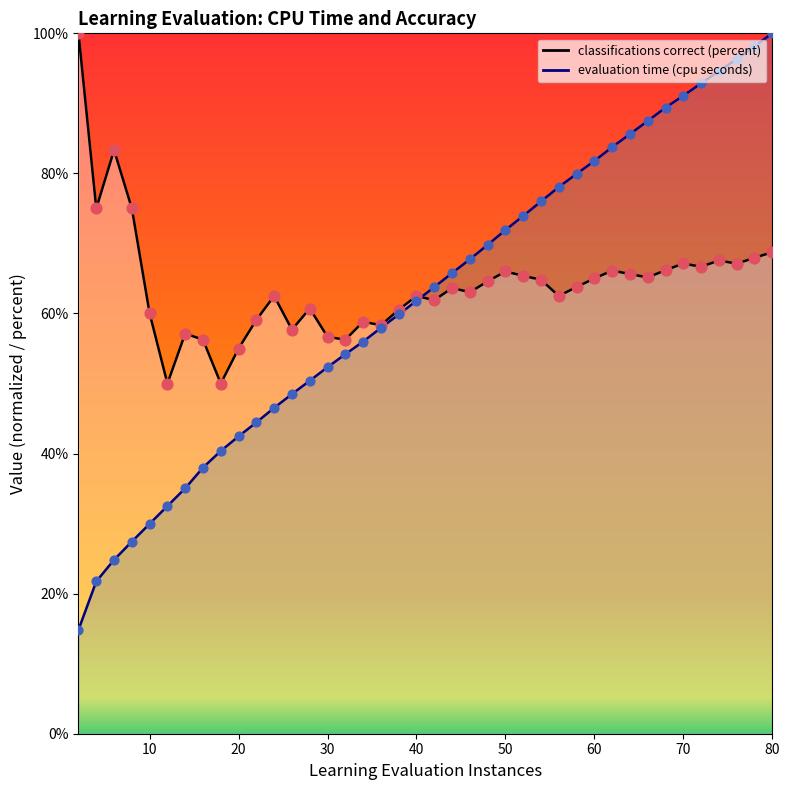

Which series reaches the minimum Y coordinate?

evaluation time (cpu seconds)